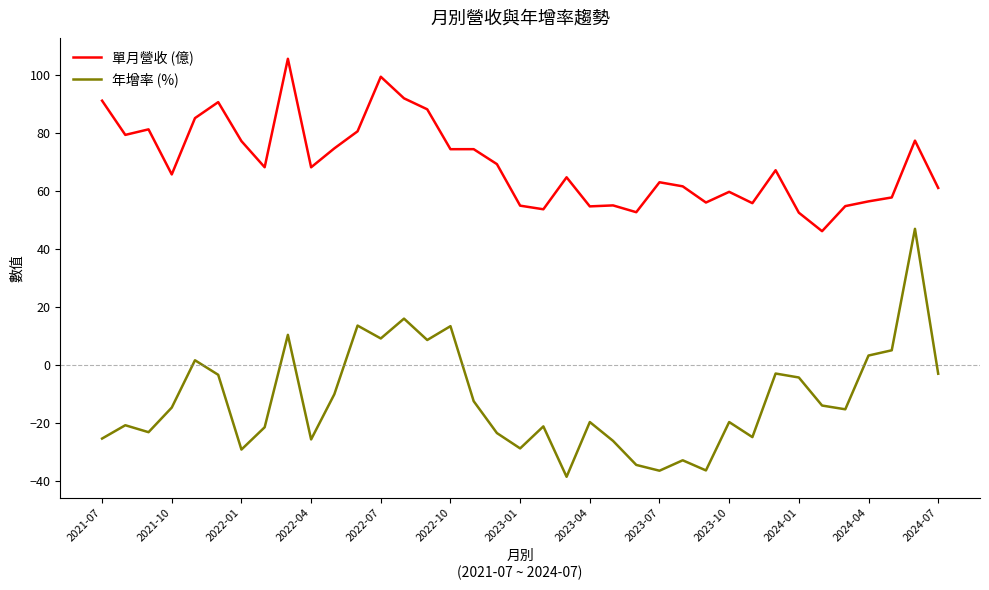

List the series in order of their overall mean, lowest first.

年增率 (%), 單月營收 (億)